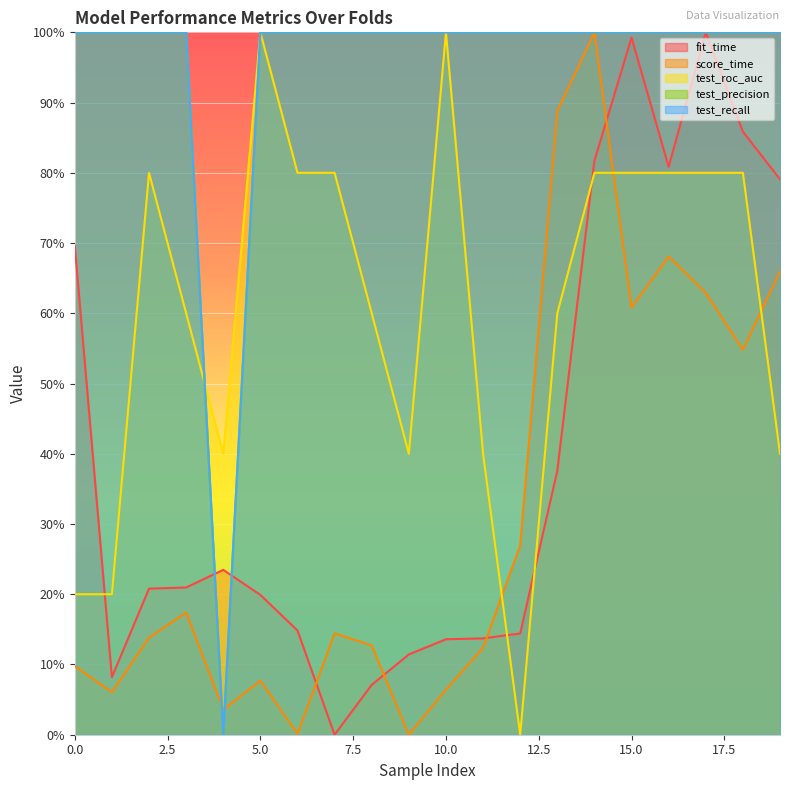

At which label is fit_time closest to 0?

7